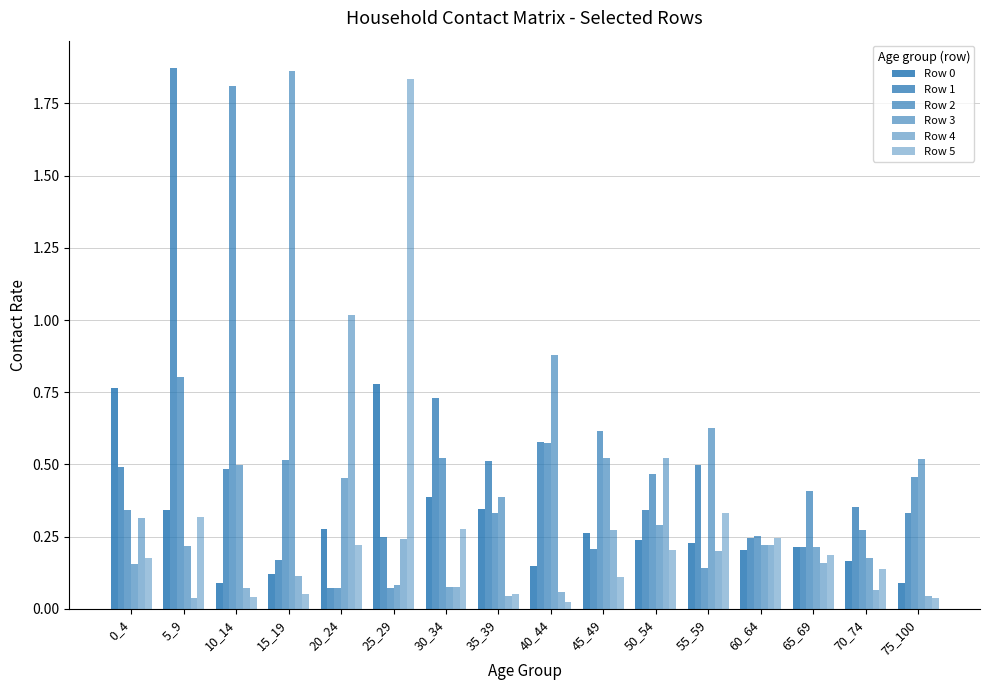

Count the number of data series in this chart.

6